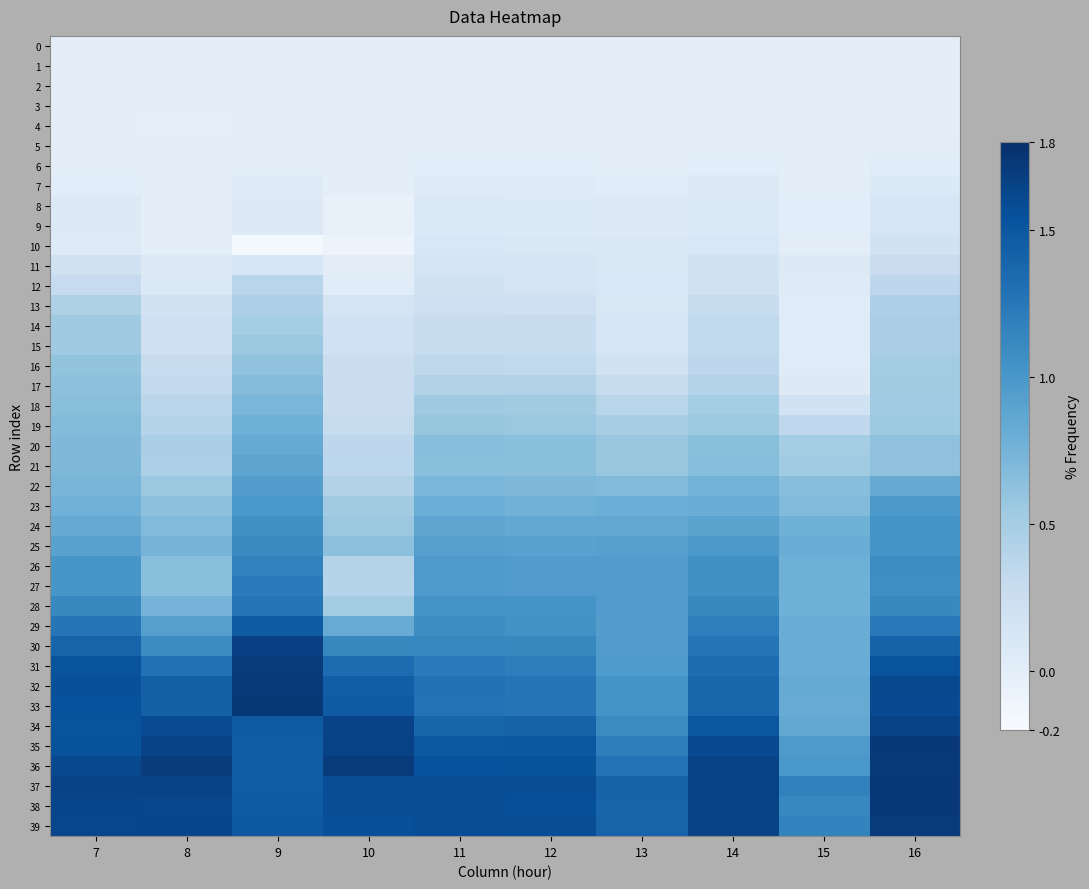

Rank the series by their maximum value, from highest to lowest.

33, 37, 35, 38, 32, 36, 31, 39, 30, 34, 29, 28, 27, 26, 25, 24, 23, 22, 21, 20, 19, 18, 17, 16, 15, 14, 13, 12, 11, 10, 9, 8, 7, 6, 5, 1, 0, 3, 4, 2